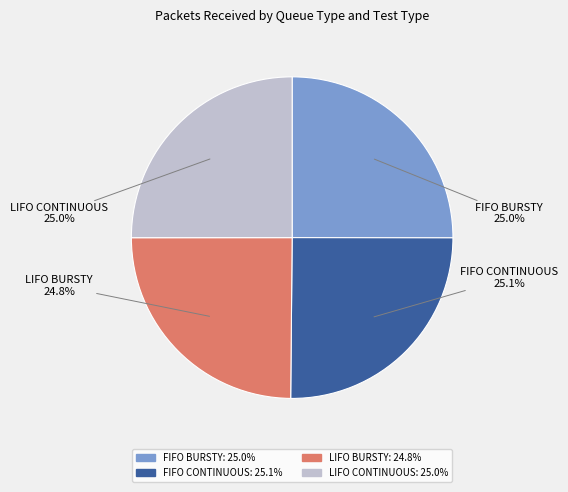

Does any single category account for the majority?

No